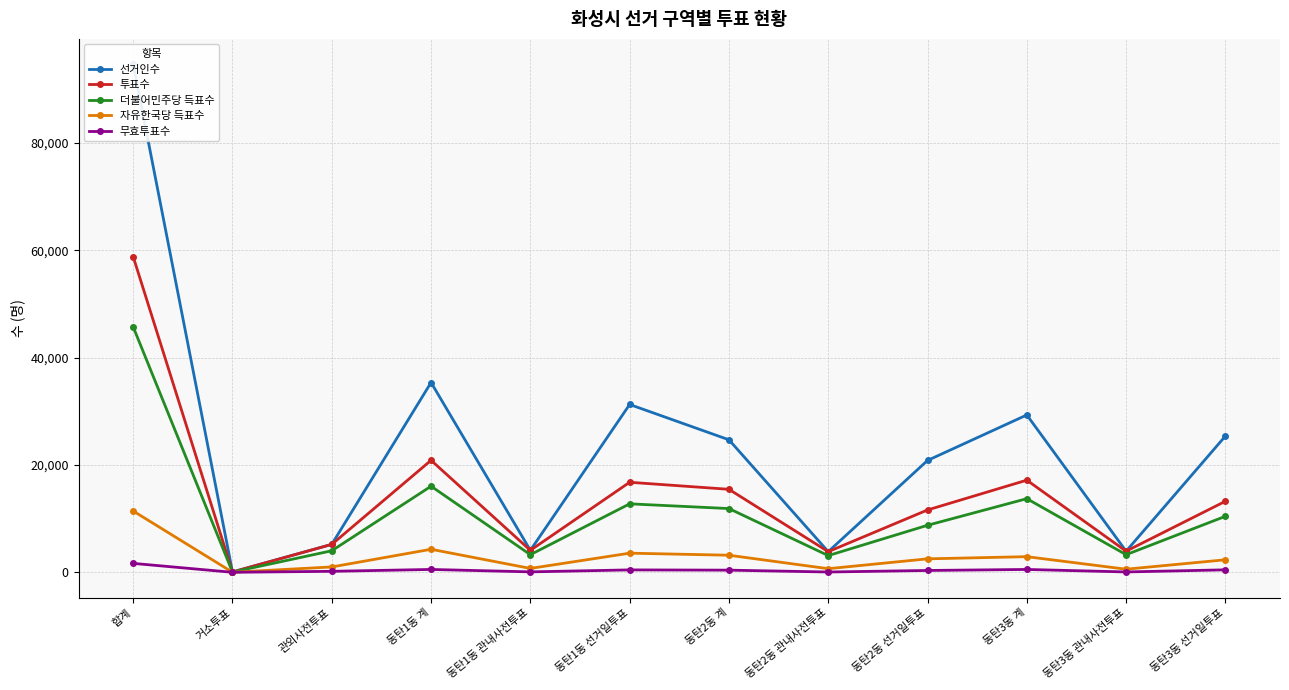

What is the difference between the highest and lowest values at 합계?

92980